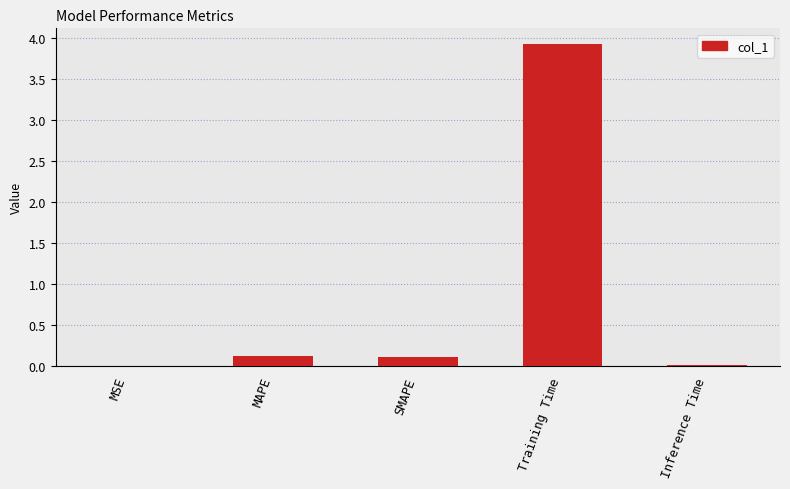

What is the average value?

0.8